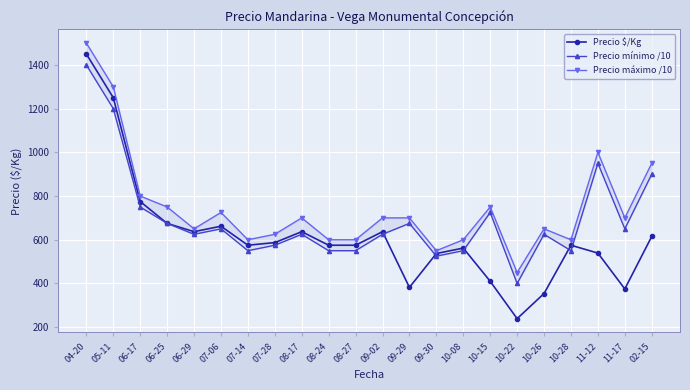

Reading left to right, list all the values displayed in this chart.

Precio $/Kg: 1450	1250	775	675	637	662	575	587	637	575	575	637	382	537	562	410	239	354	575	539	375	615
Precio mínimo /10: 1400	1200	750	675	625	650	550	575	625	550	550	625	675	525	550	725	400	625	550	950	650	900
Precio máximo /10: 1500	1300	800	750	650	725	600	625	700	600	600	700	700	550	600	750	450	650	600	1000	700	950